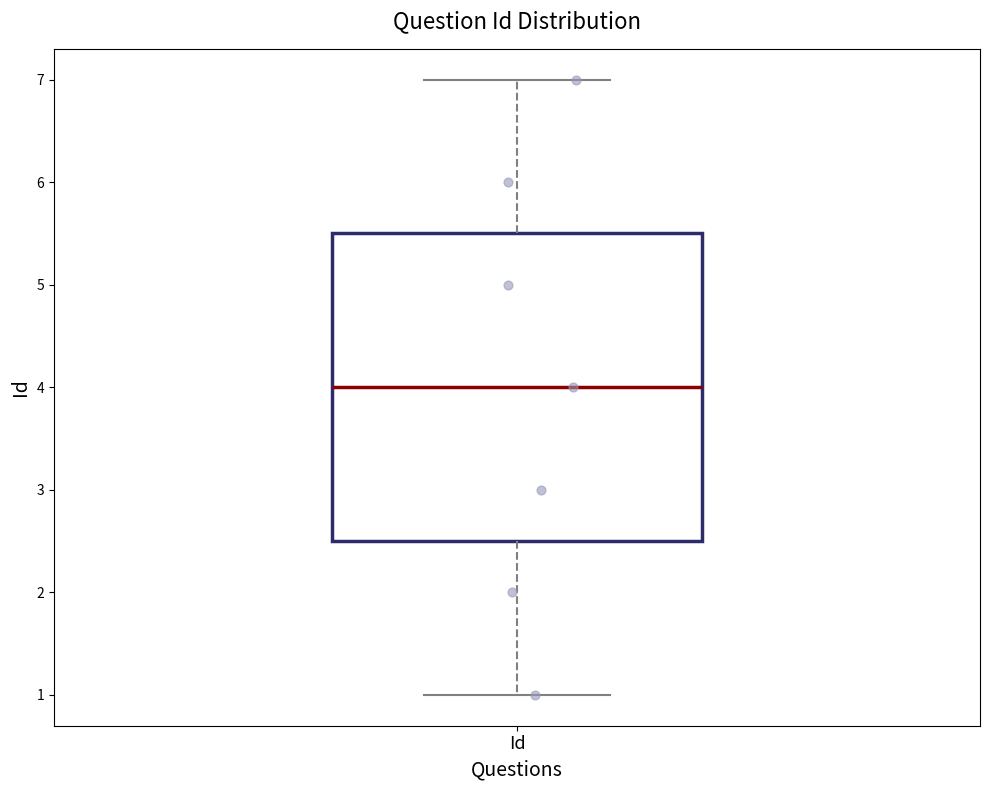

Where is the lower edge of the box for Id on the y-axis? The values are not printed on the chart, so give them approximately, as read against the axis.

2.5